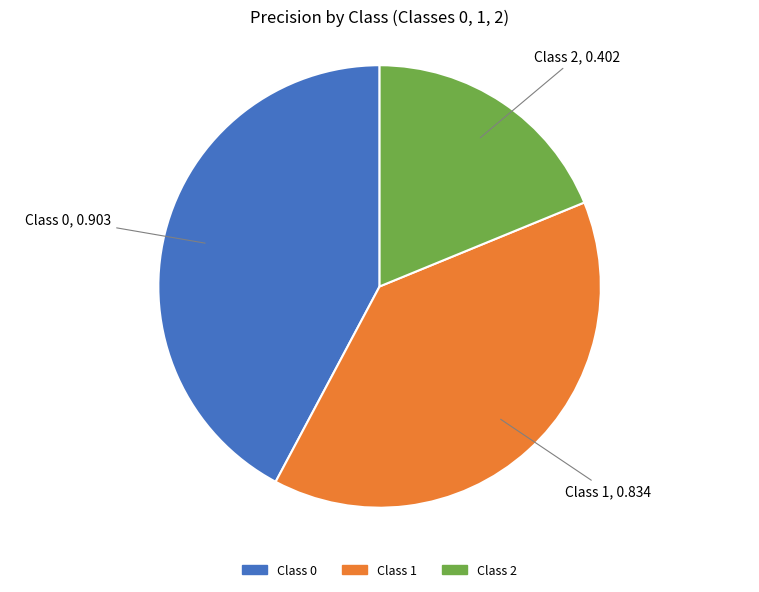

Is it true that Class 0 is 42% of the pie?

True